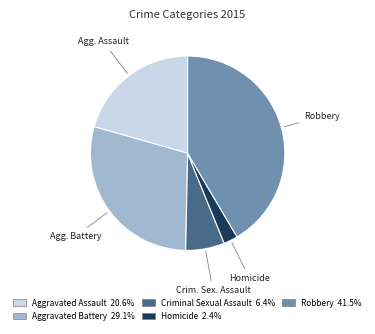

True or false: Robbery accounts for 42% of the total.

True